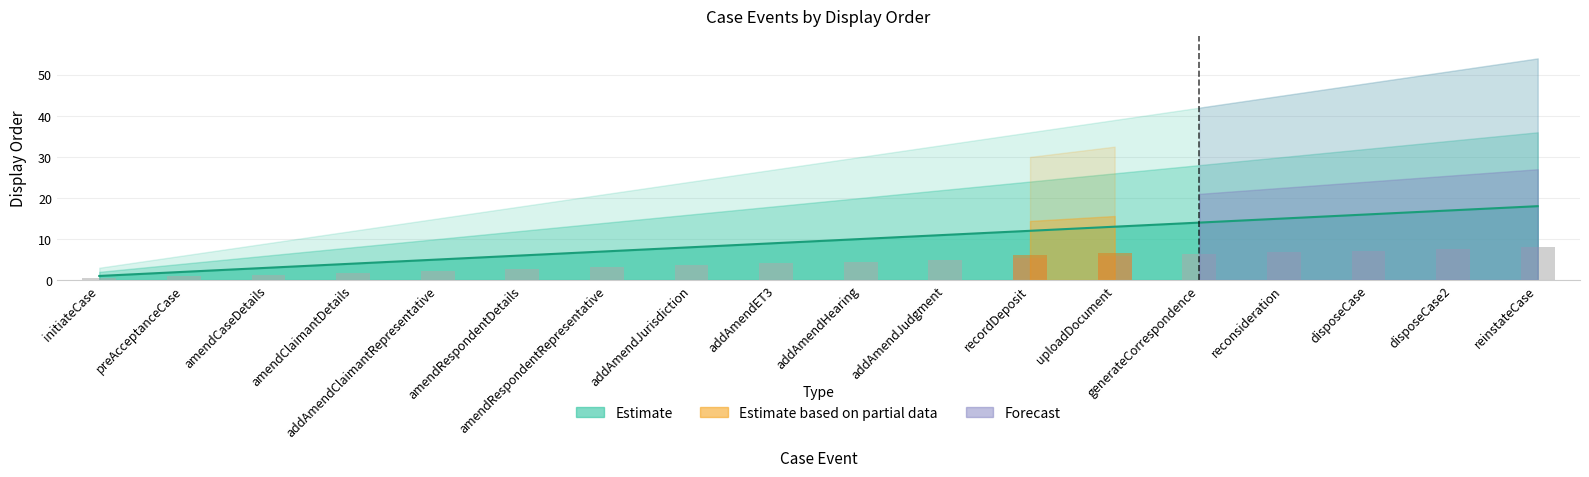

Which has a higher value, addAmendClaimantRepresentative or amendRespondentRepresentative?

amendRespondentRepresentative